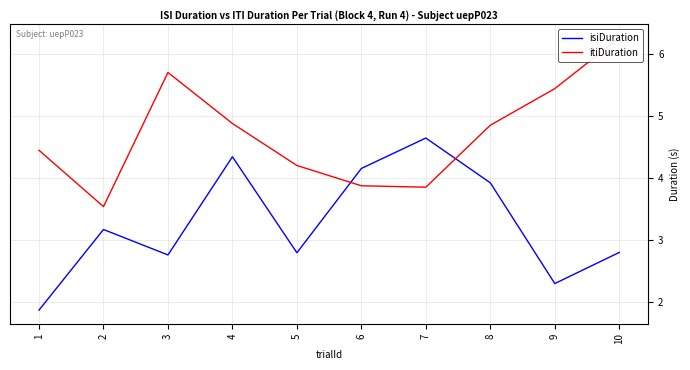

What is the difference between the highest and lowest values at 3?

2.9